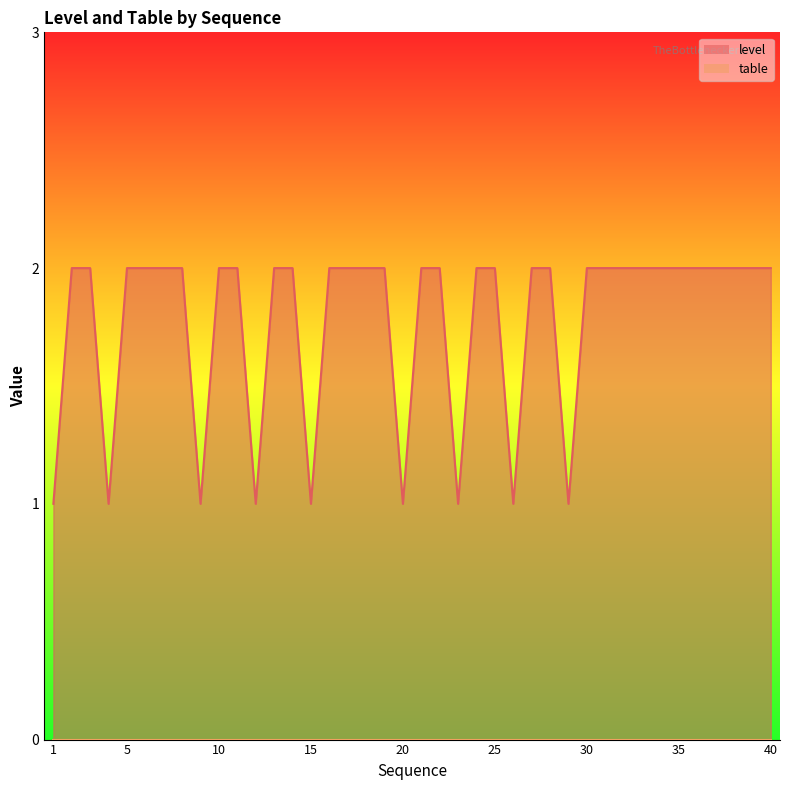

Is it true that the value at 26 is 1?

True